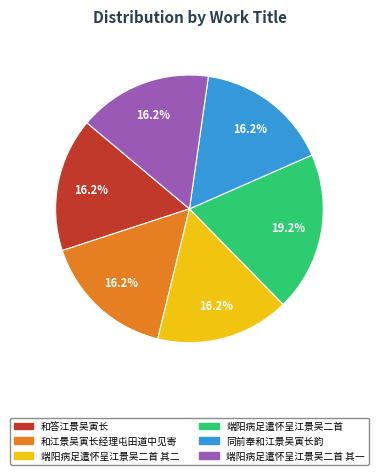

Count the number of slices in the pie.

6